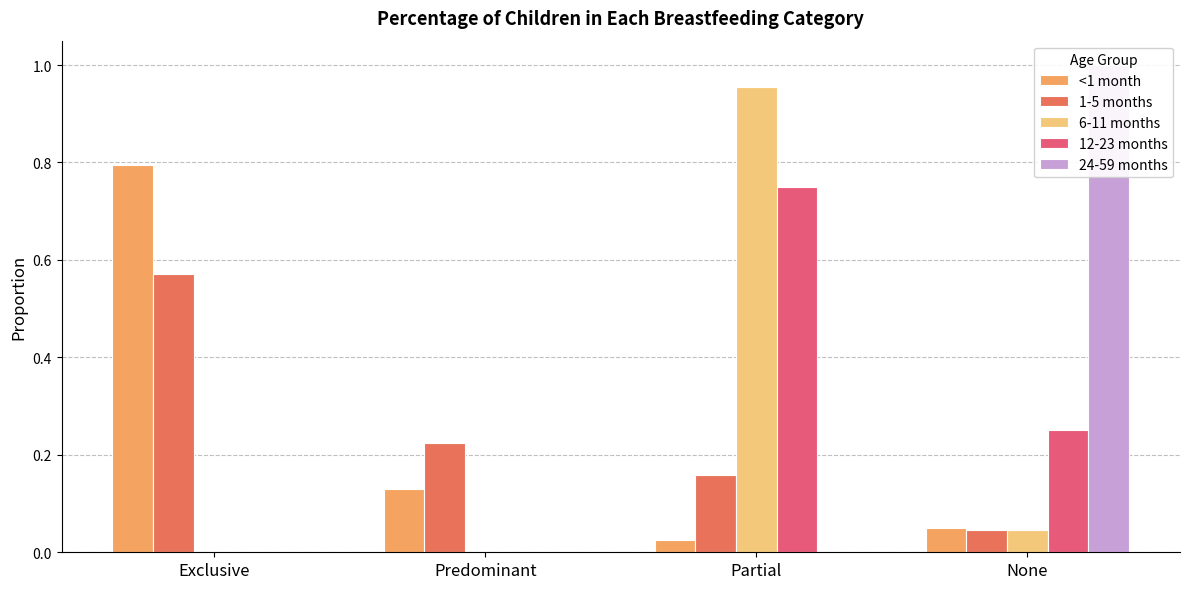

What is the maximum value shown in the chart?

1.0